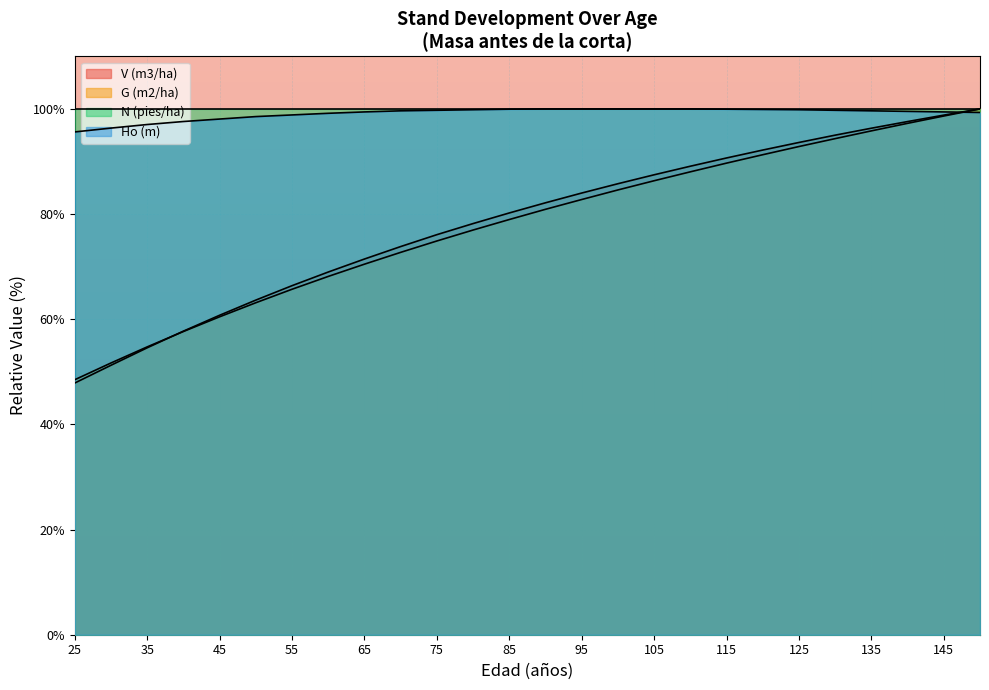

What is the value of the Ho (m) point at the 7th from the left?

98.9